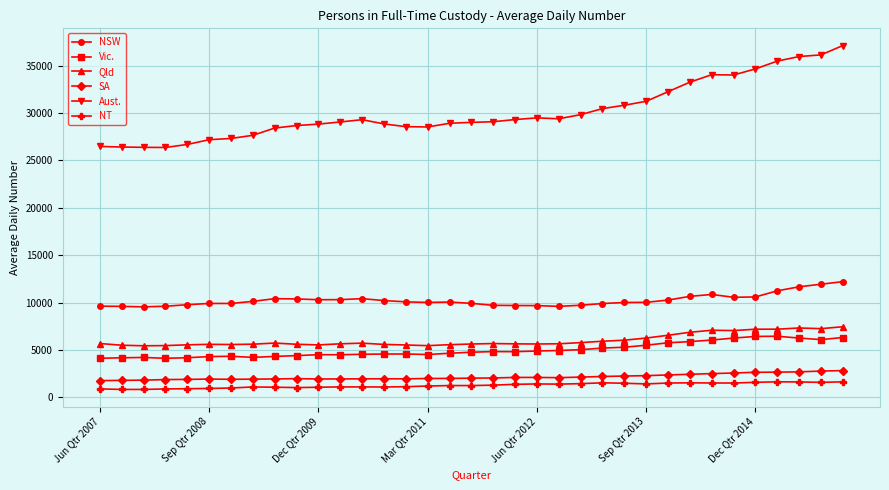

True or false: Aust. and Qld intersect in this chart.

False